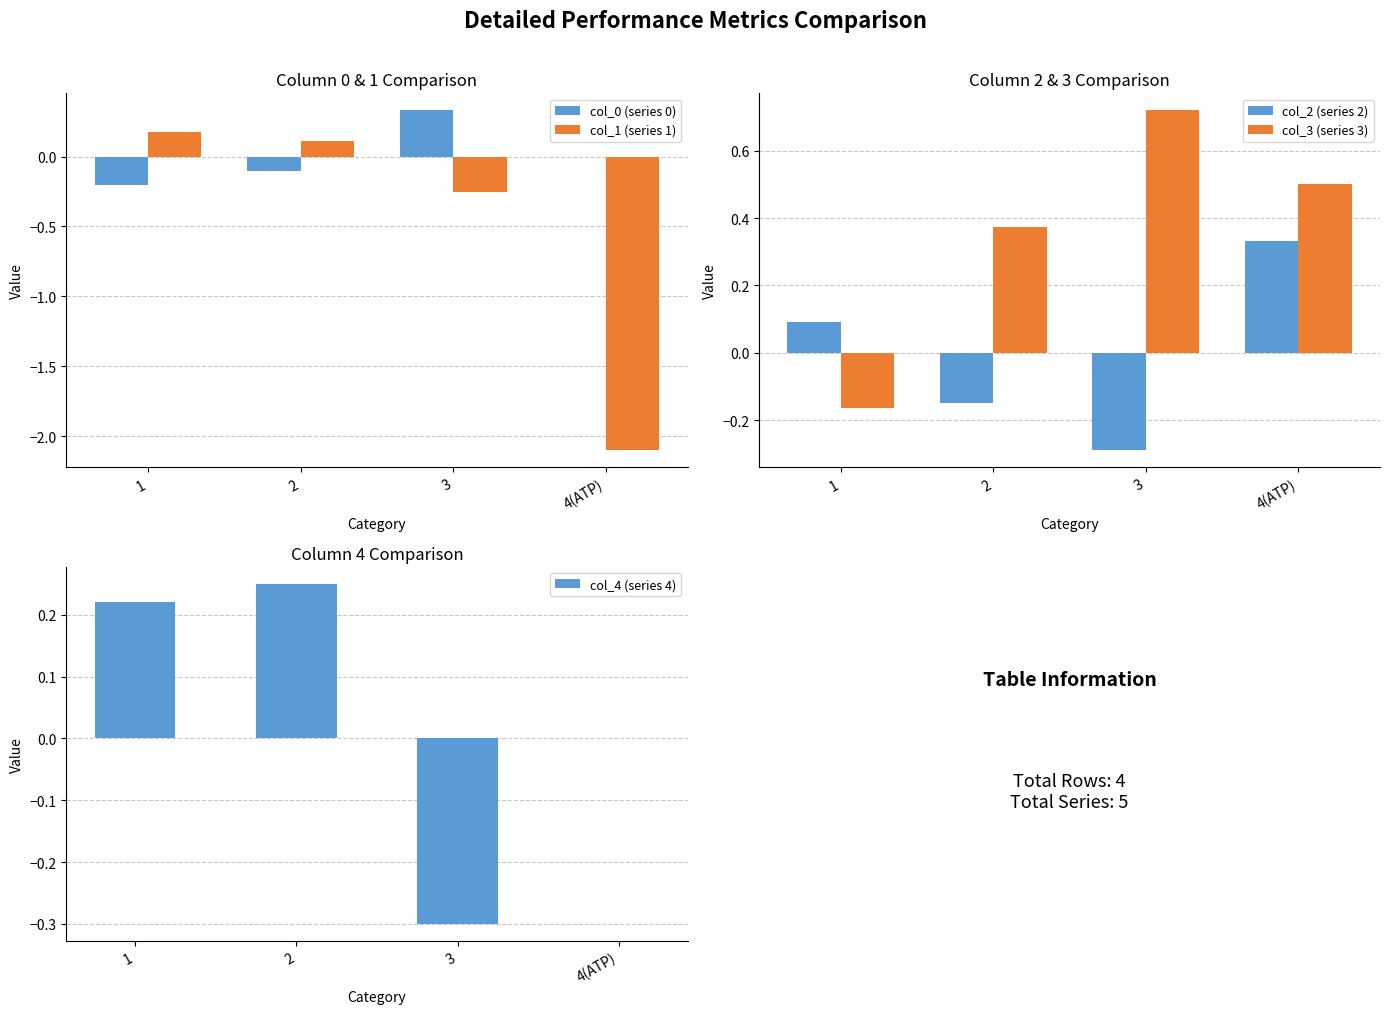

How many bars are there in each group?

5